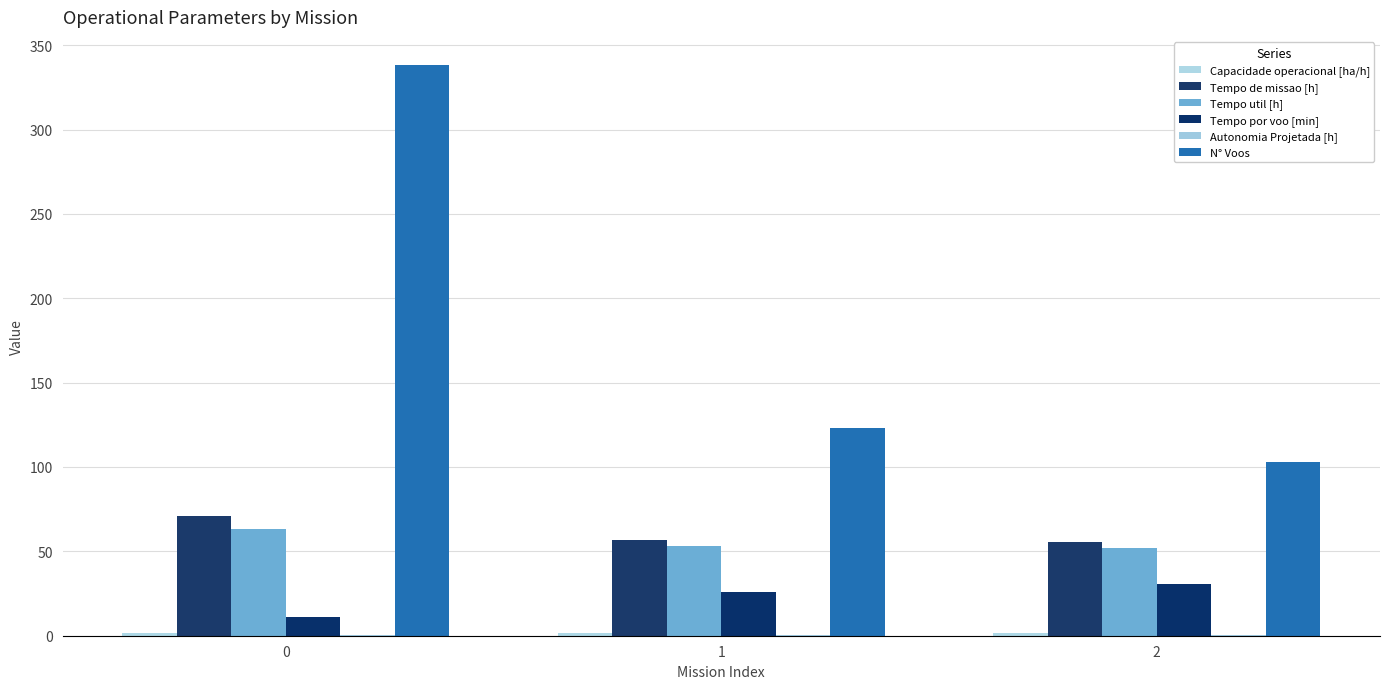

How many groups of bars are there?

3